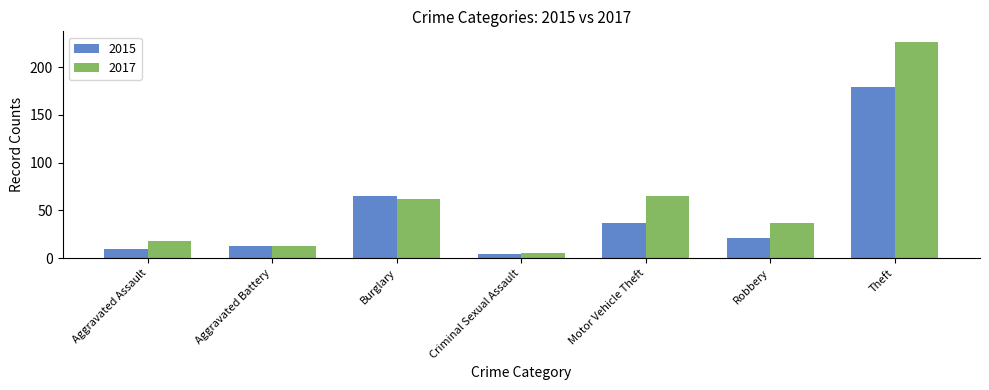

How many distinct data groups are displayed?

2